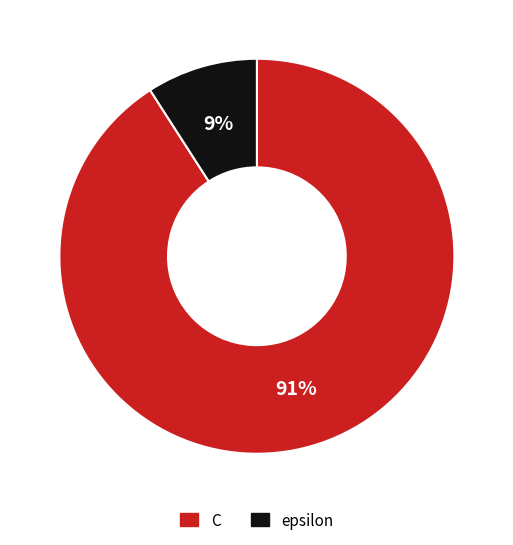

The C slice represents 85% of the pie. True or false?

False